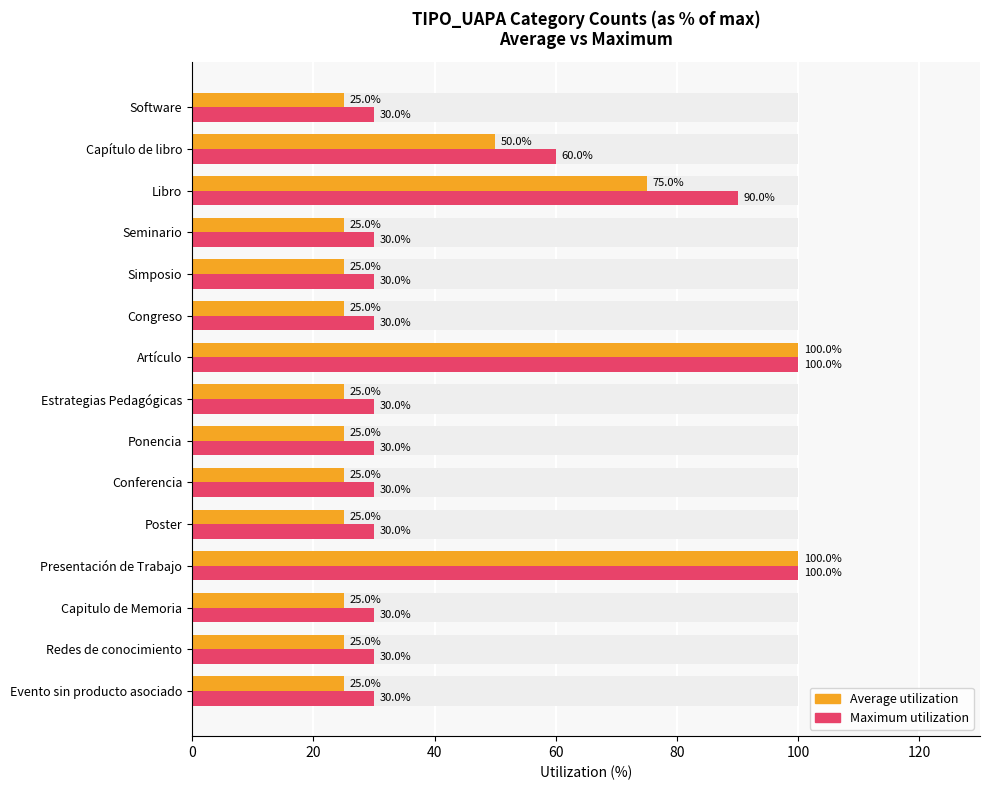

Is it true that Average utilization equals 25 at 14?

True